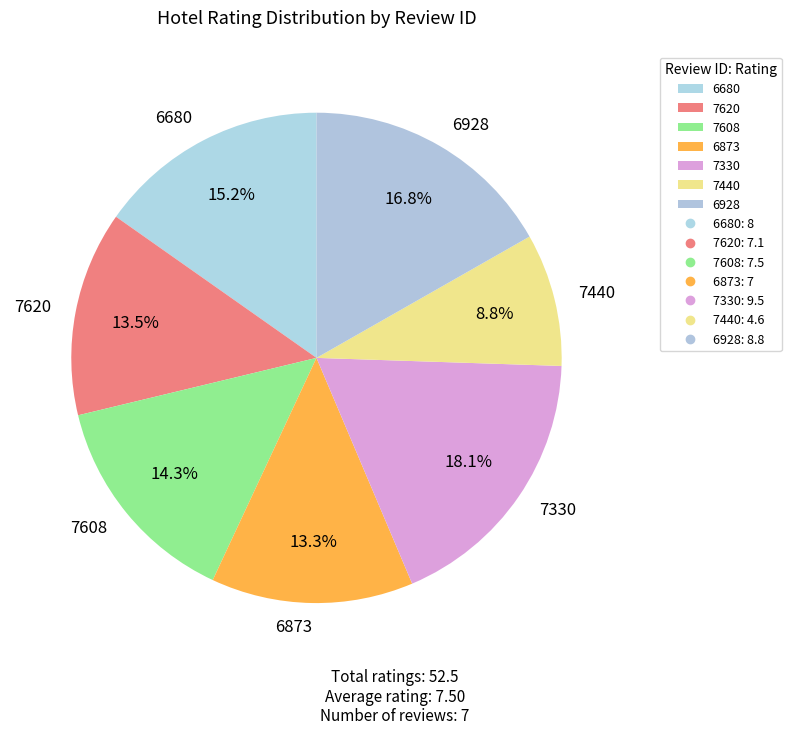

To the nearest percent, what percentage of the pie is 6680?

15%